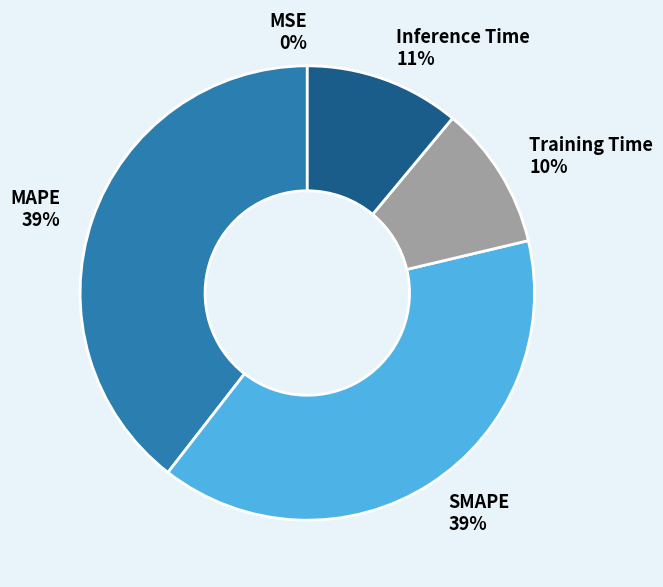

Is it true that Training Time is 10% of the pie?

True